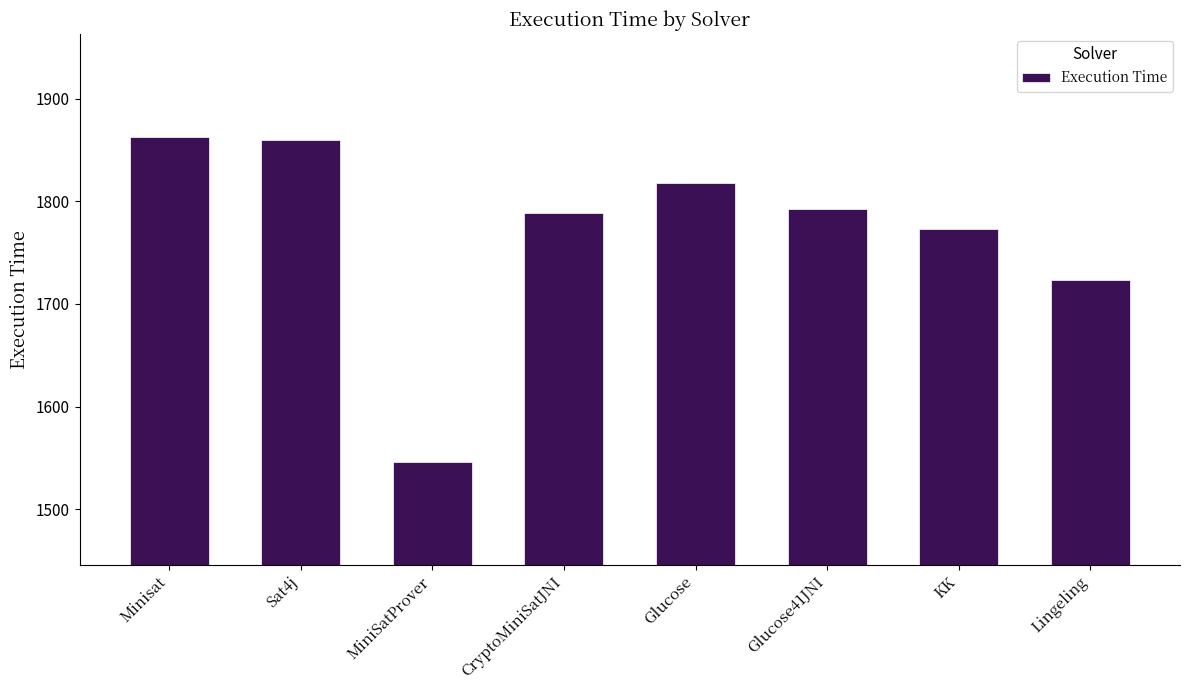

How many bars are there in total?

8